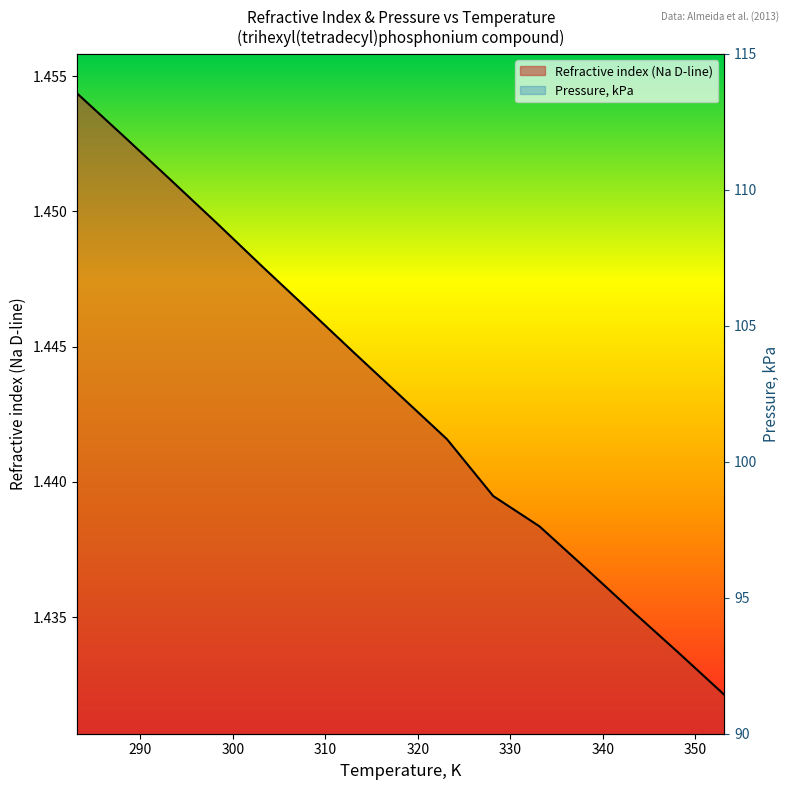

Rank the categories by value from highest to lowest.

283.15, 288.15, 293.15, 298.15, 303.15, 308.15, 313.15, 318.15, 323.15, 328.15, 333.15, 338.15, 343.15, 348.15, 353.15